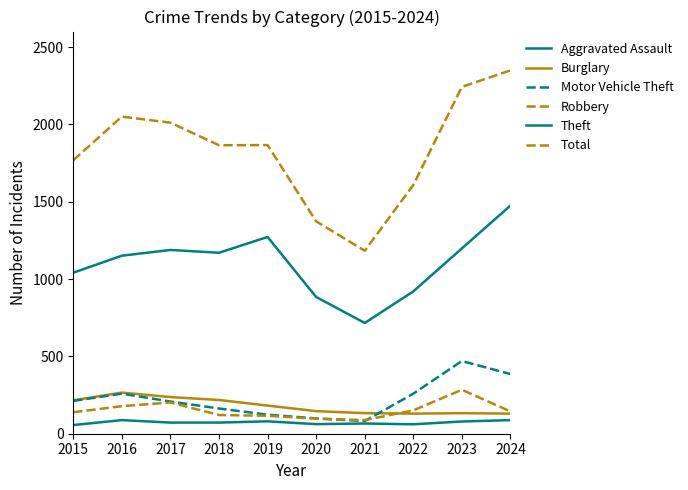

In Theft, how many points are higher than both neighbors (excluding endpoints)?

2